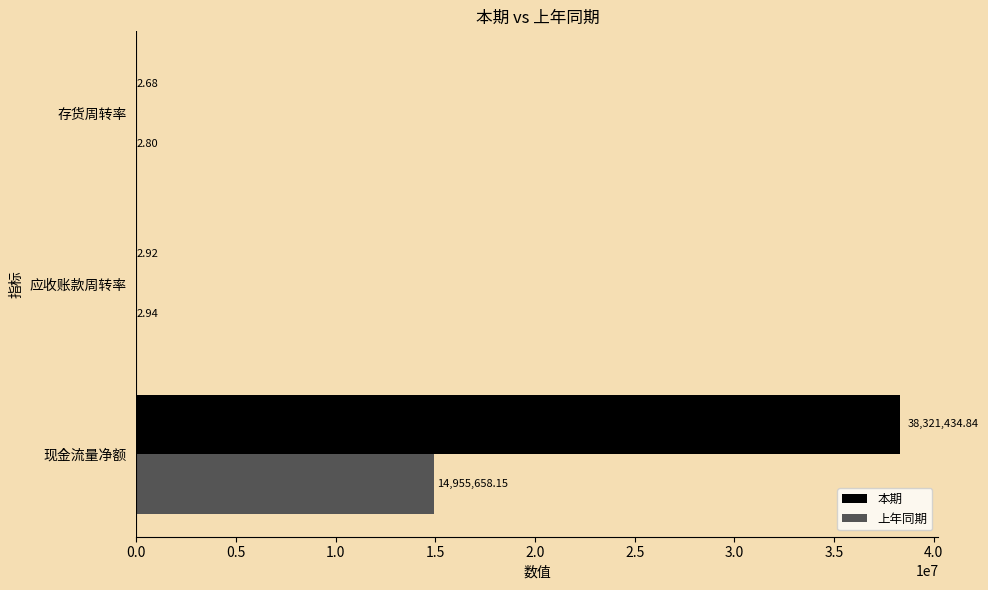

What are all the series names shown in the legend?

本期, 上年同期